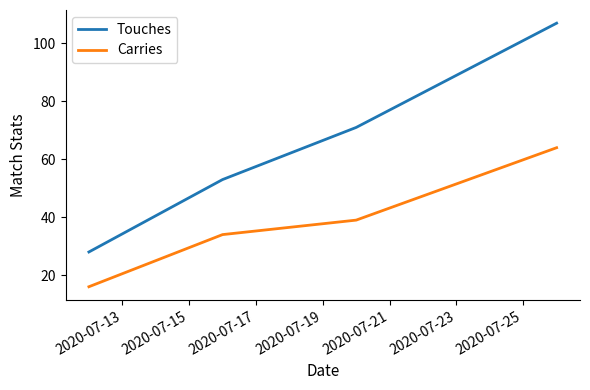

Reading left to right, extract all data points from this chart.

Touches: 28	53	71	107
Carries: 16	34	39	64